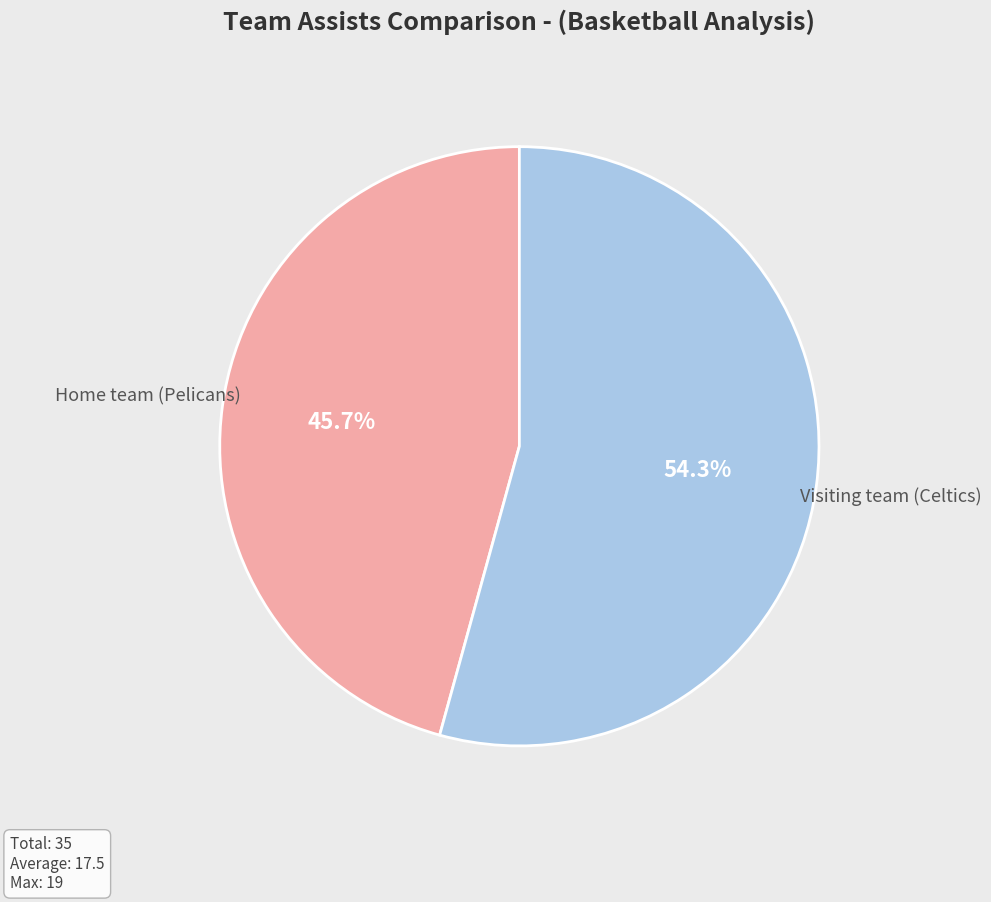

To the nearest percent, what is the difference between the largest and smallest slice percentages?

9%